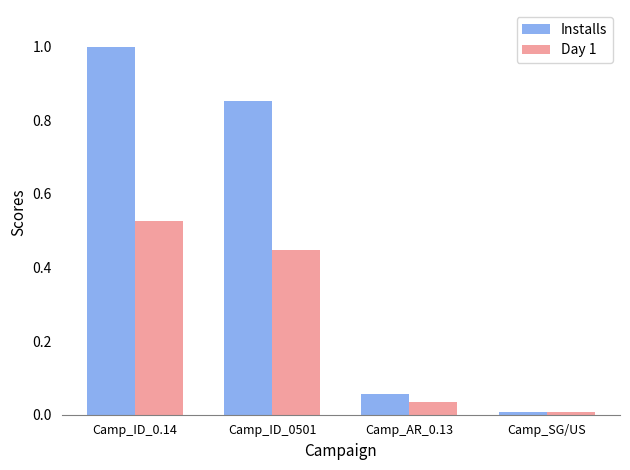

What is the sum of all Installs values?

1.9